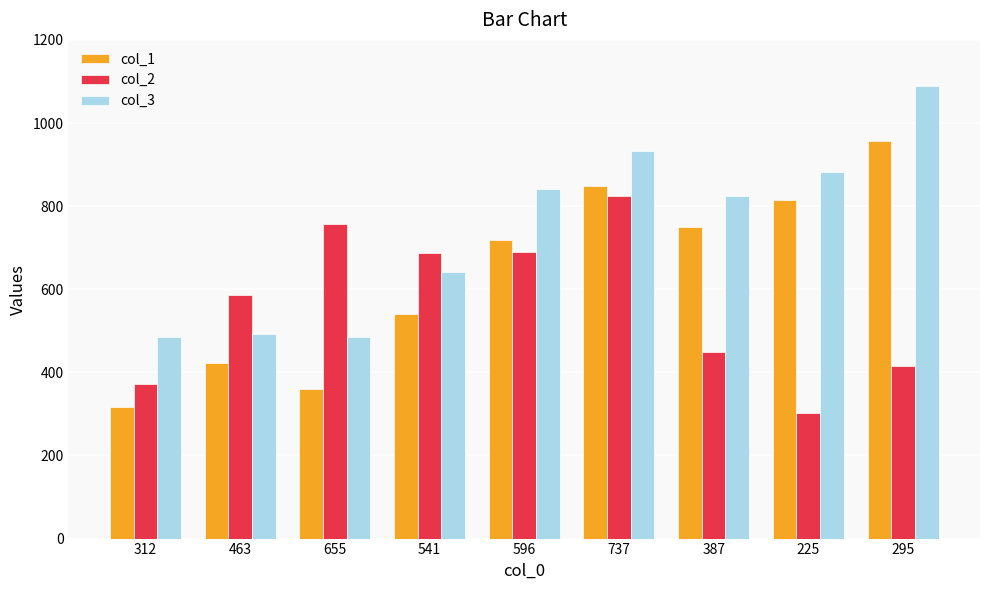

The value of col_2 at 463 is 776. True or false?

False